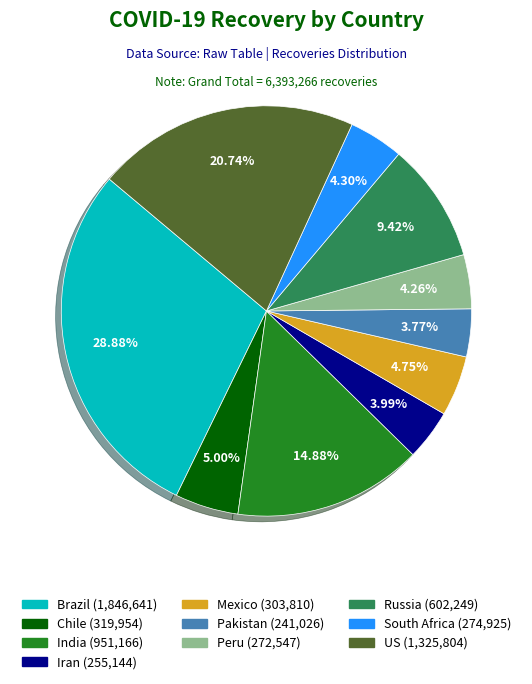

Is it true that Brazil is 29% of the pie?

True